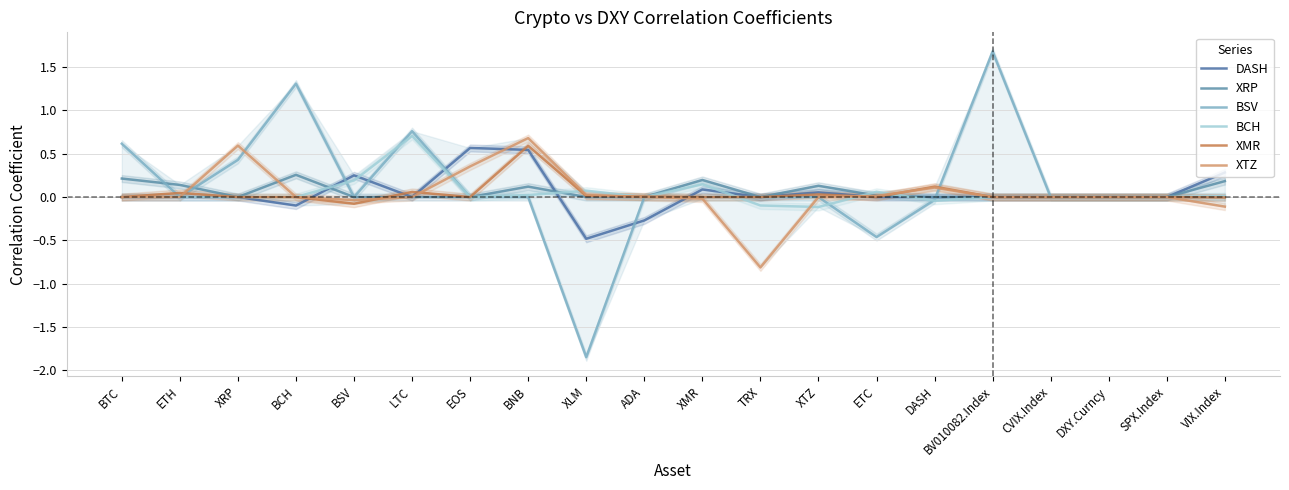

Reading left to right, what are all the values shown in this chart?

DASH: 0.0	0.0	-0.0	-0.1	0.3	0.0	0.6	0.5	-0.5	-0.3	0.1	0.0	0.1	0.0	0.0	0.0	0.0	0.0	0.0	0.3
XRP: 0.2	0.1	0.0	0.3	0.0	0.0	0.0	0.1	0.0	0.0	0.2	0.0	0.1	0.0	-0.0	0.0	0.0	0.0	0.0	0.2
BSV: 0.6	0.0	0.4	1.3	0.0	0.8	0.0	0.0	-1.8	0.0	0.0	0.0	0.0	-0.5	-0.0	1.7	0.0	0.0	0.0	0.0
BCH: 0.0	0.0	0.0	0.0	0.2	0.7	0.0	0.0	0.1	0.0	0.1	-0.1	-0.1	0.1	-0.0	0.0	0.0	0.0	0.0	0.0
XMR: 0.0	0.0	0.0	0.0	-0.1	0.1	0.0	0.6	0.0	0.0	0.0	0.0	0.0	0.0	0.1	0.0	0.0	0.0	0.0	-0.0
XTZ: 0.0	0.0	0.6	0.0	-0.0	0.0	0.4	0.7	0.0	0.0	-0.0	-0.8	0.0	0.0	0.1	0.0	0.0	0.0	0.0	-0.1